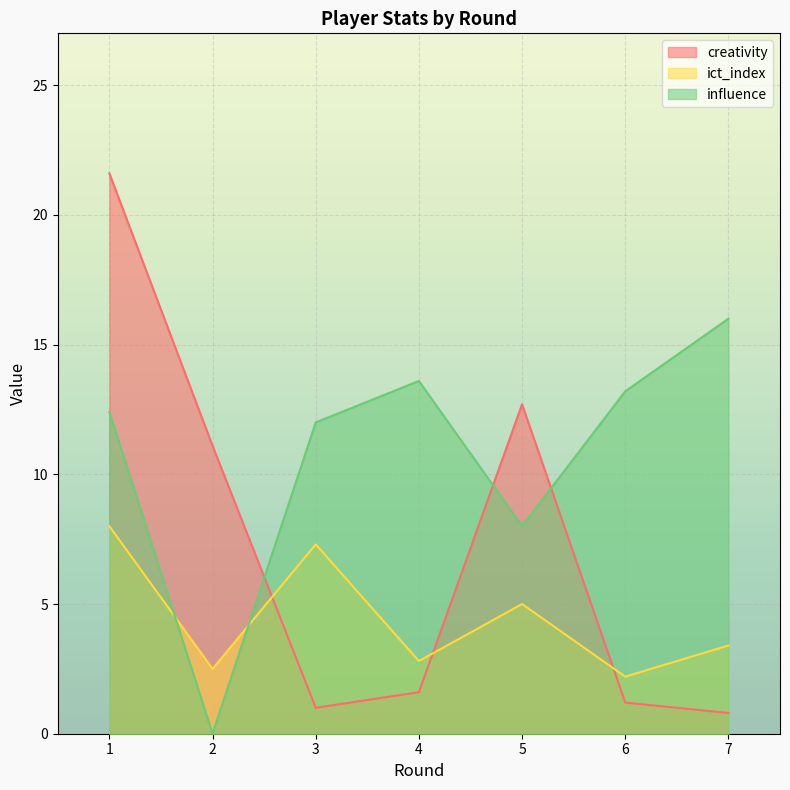

At which category is the sum across all series the highest?

1